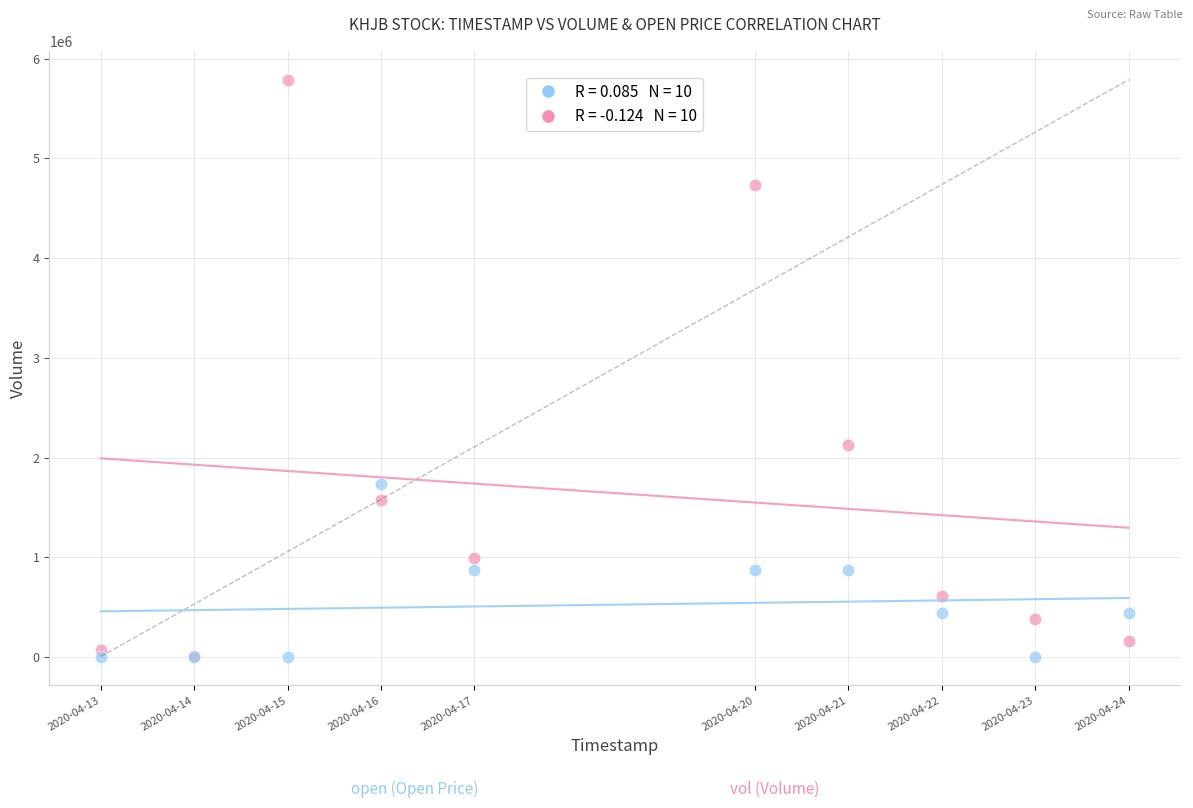

Across all series, what Y value is closest to 2897050?

2127100.0